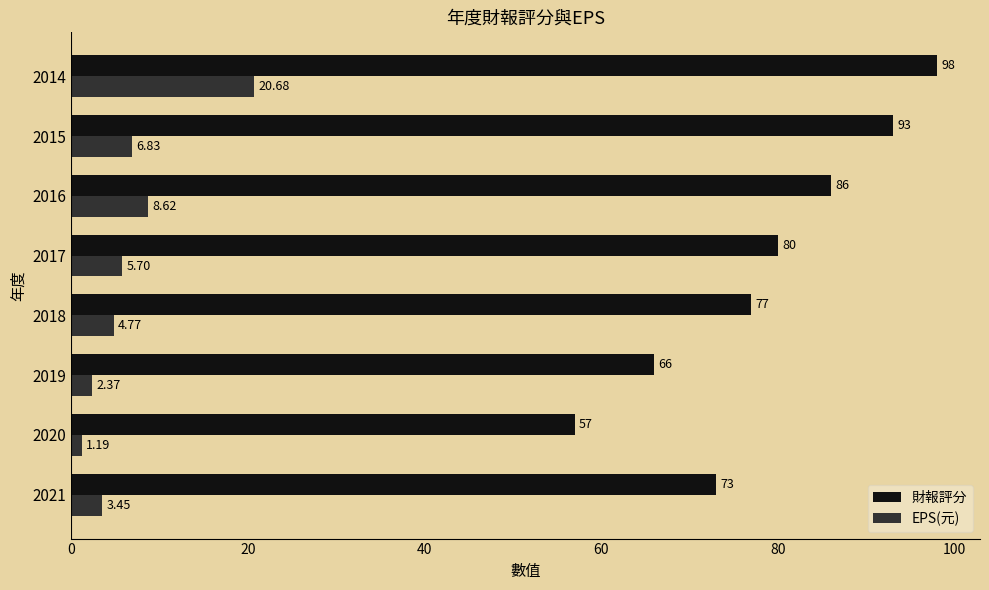

What is the maximum value shown in the chart?

98.0